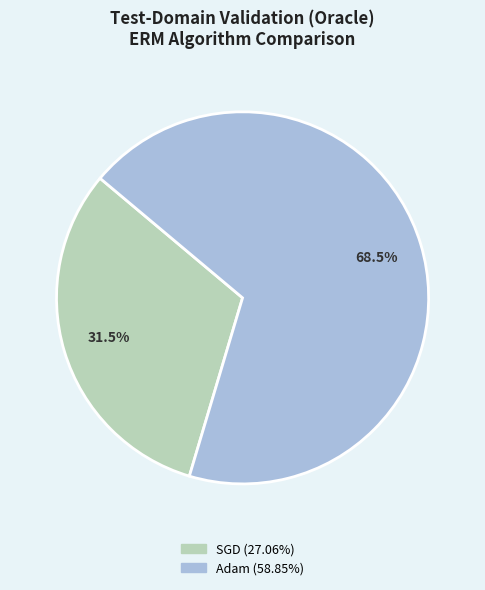

Is there any slice that represents more than half of the pie?

Yes